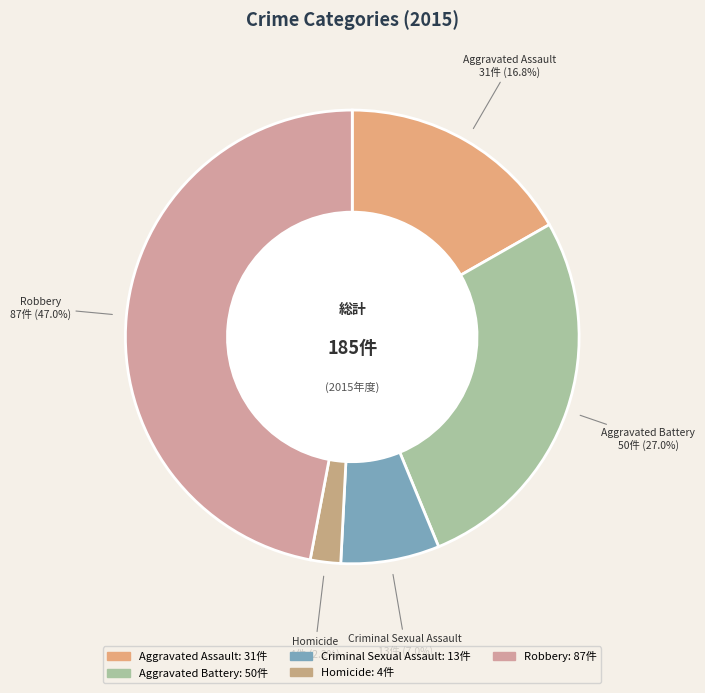

Combined, do Criminal Sexual Assault and Homicide account for over 50%?

No